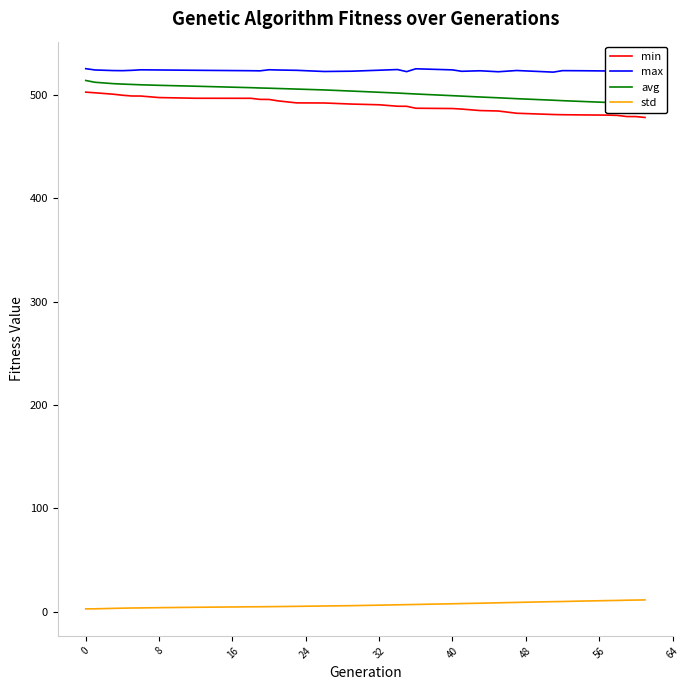

The min series shows 502.8 at 0. True or false?

True